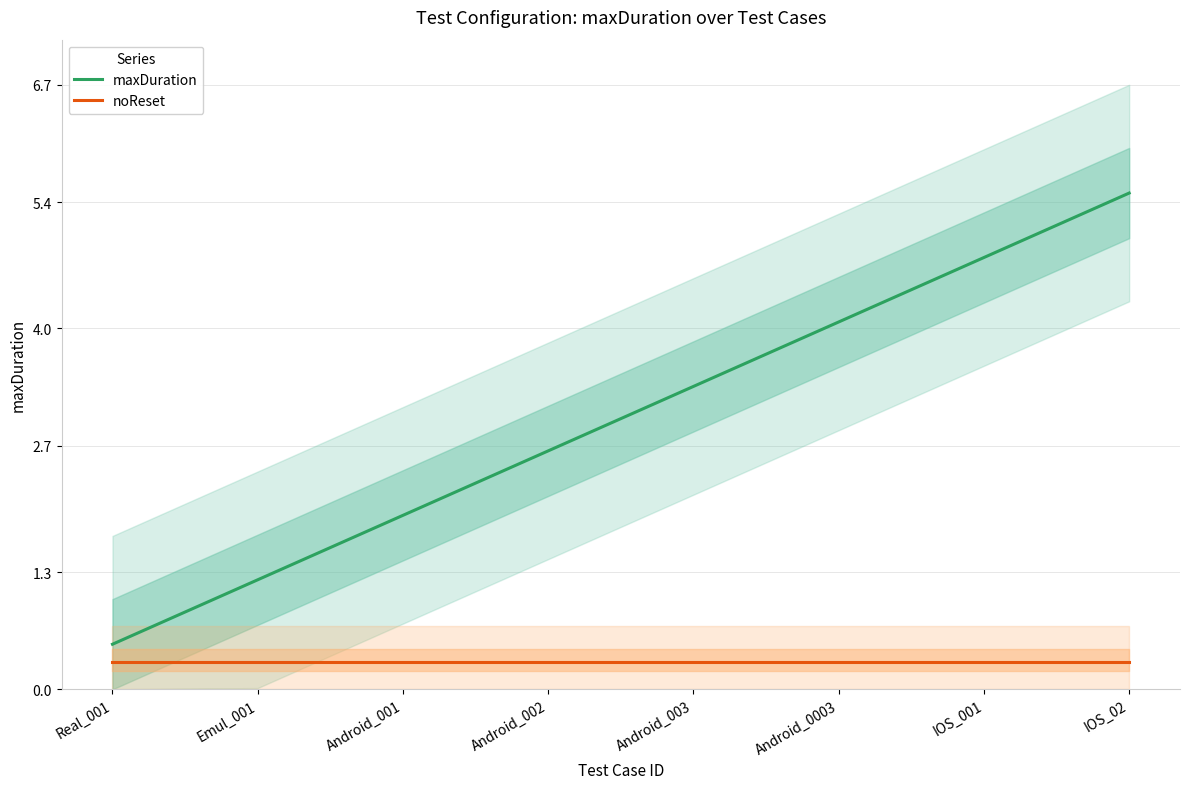

True or false: maxDuration has more than 2 interior local peaks.

False